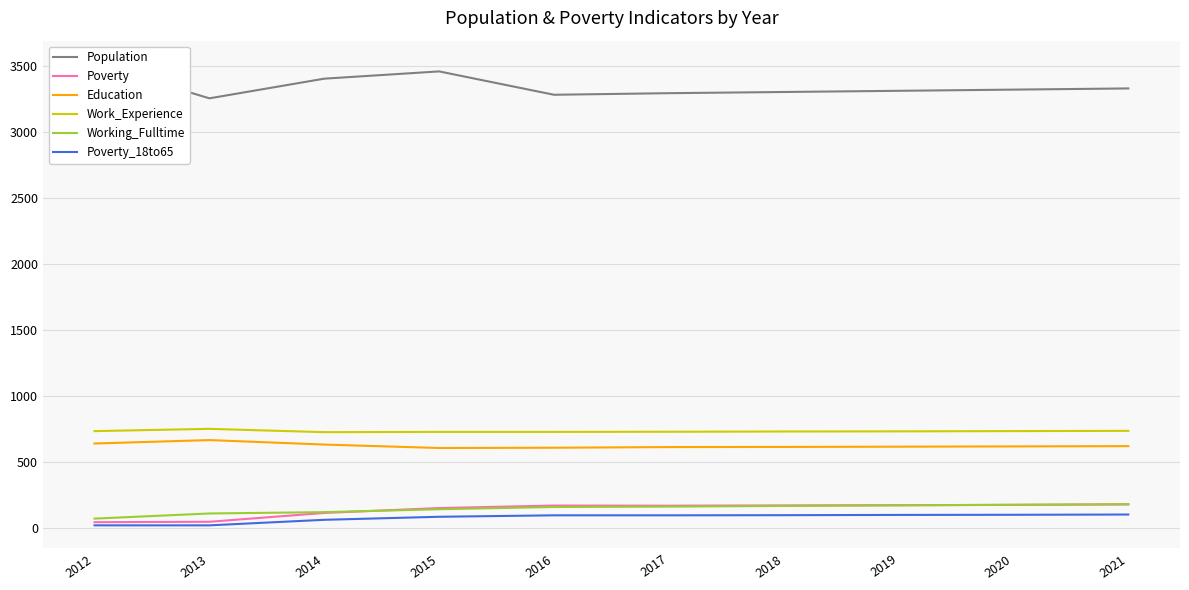

The Education series shows 873 at 2019. True or false?

False